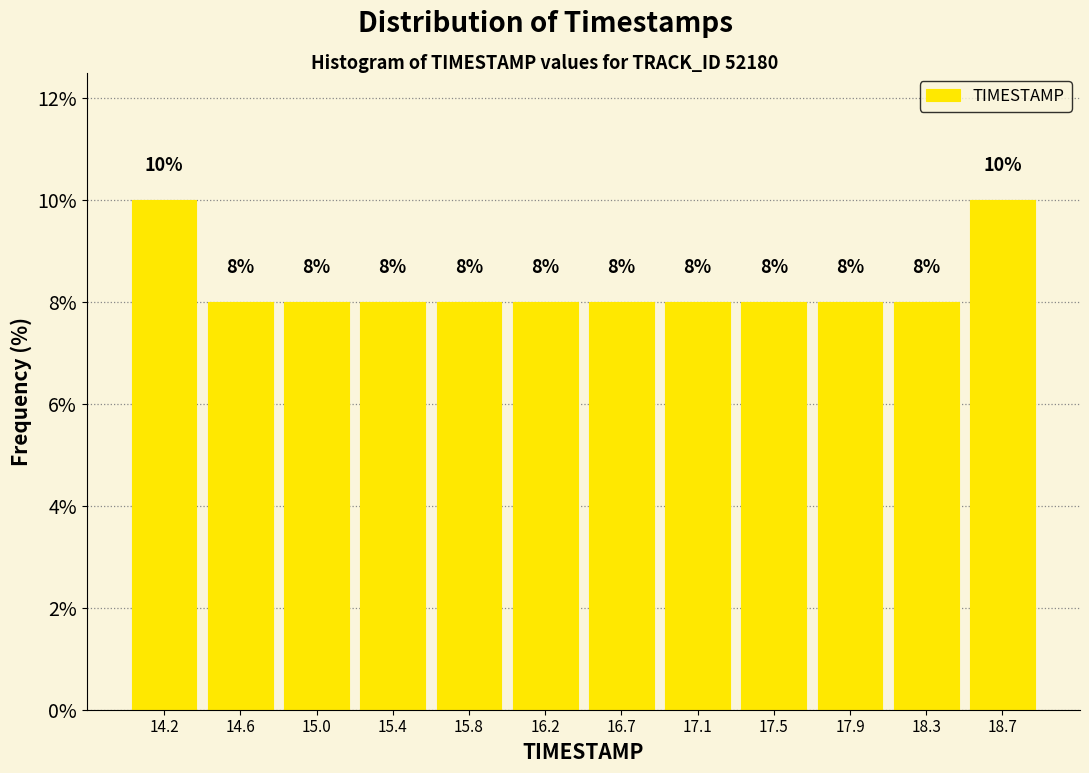

How tall is the bar that spans 16.05 to 16.45 on the x-axis? The bar edges are not printed on the chart, so give them approximately, as read against the axis.

8